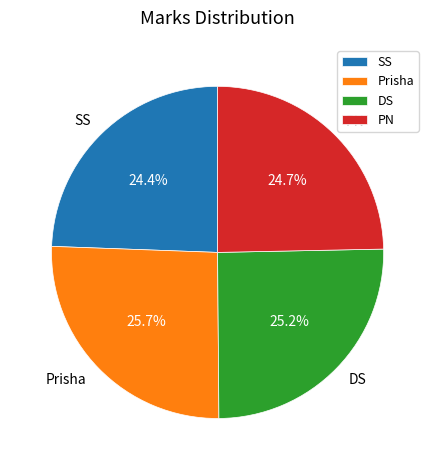

To the nearest percent, what is the difference between the largest and smallest slice percentages?

1%